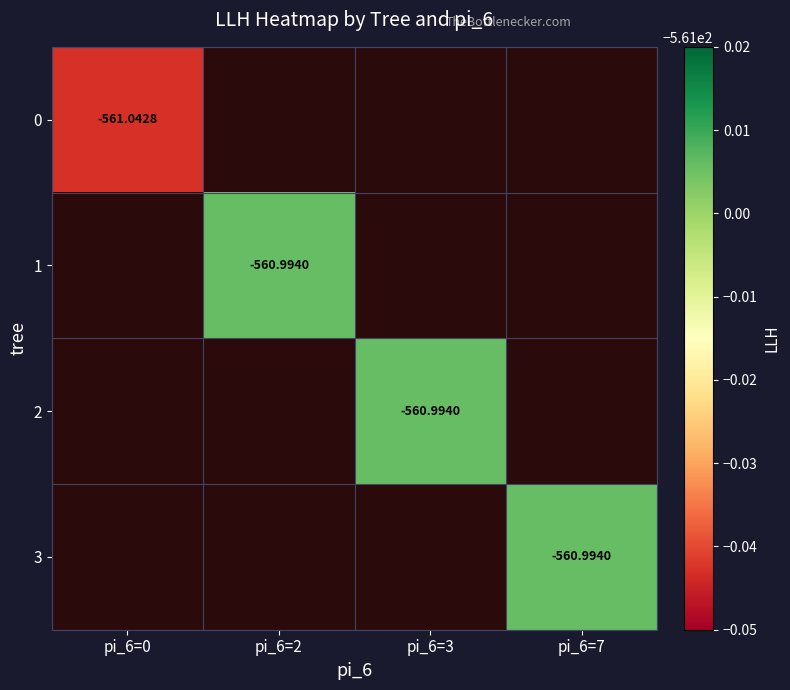

How many data points does each series have?

4